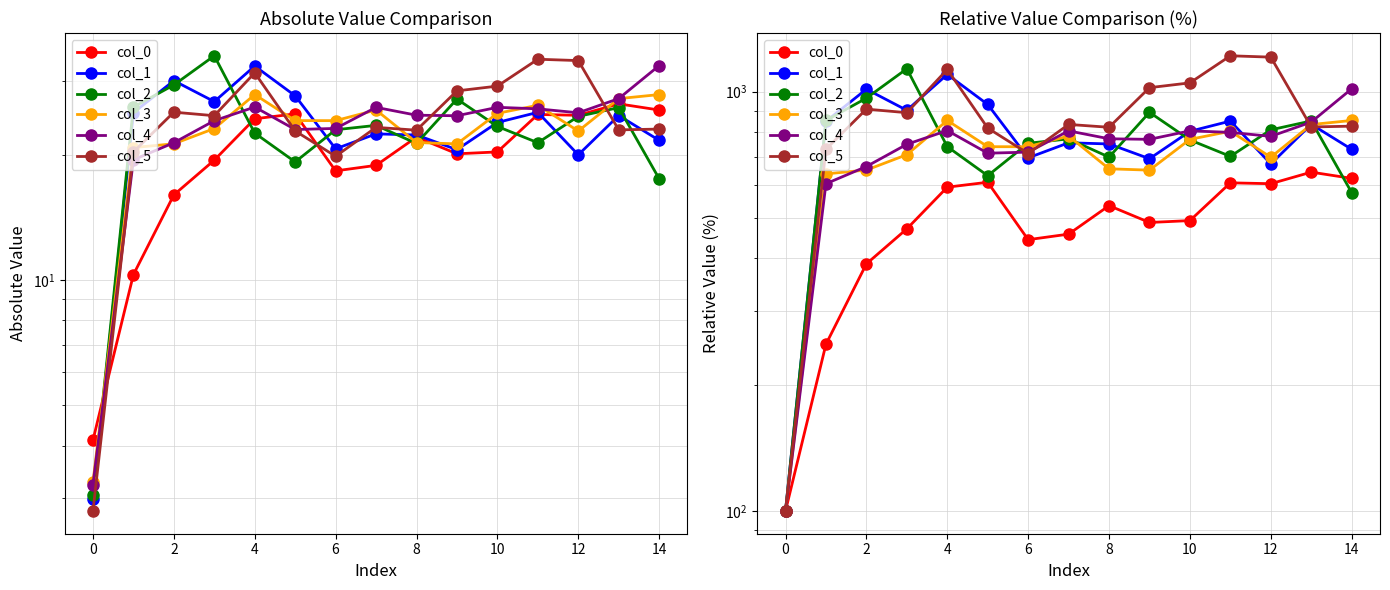

What is the average value of the col_3 series?

698.2